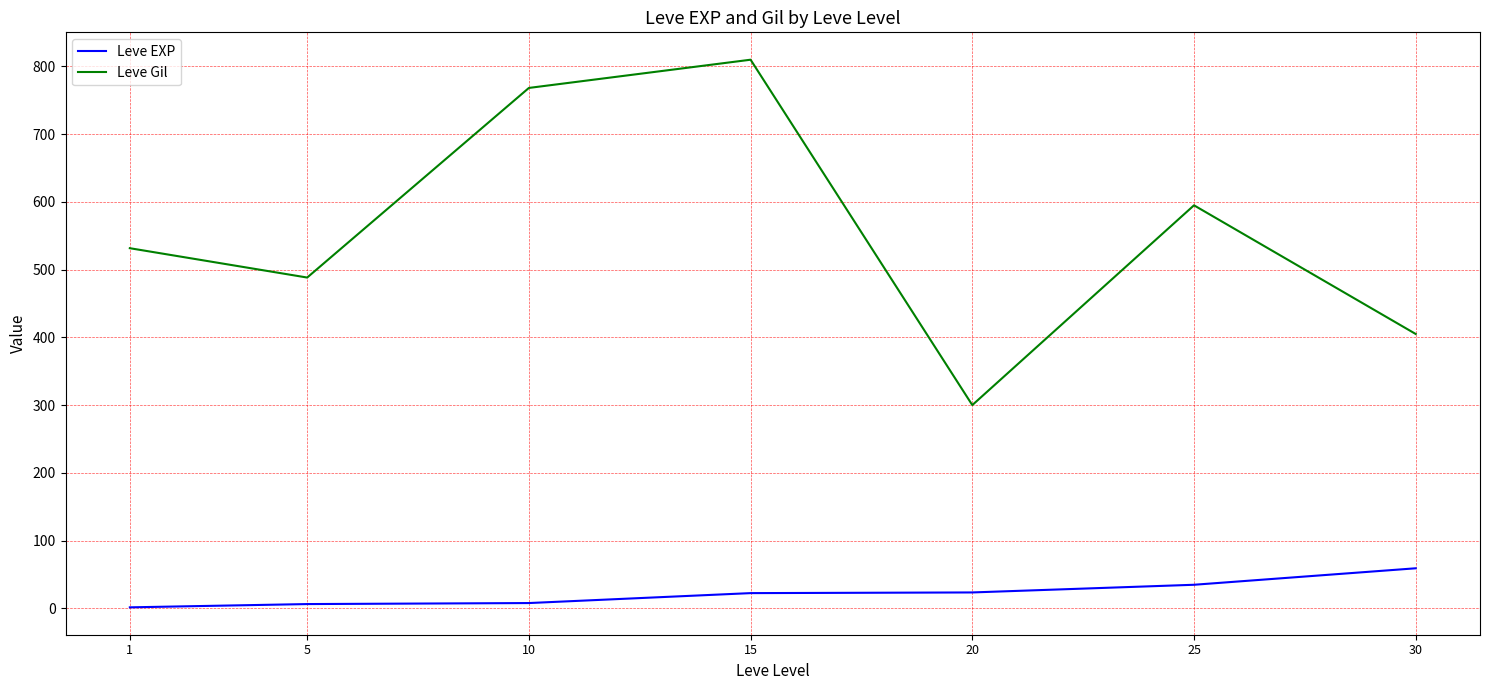

How many categories are shown in the chart?

7